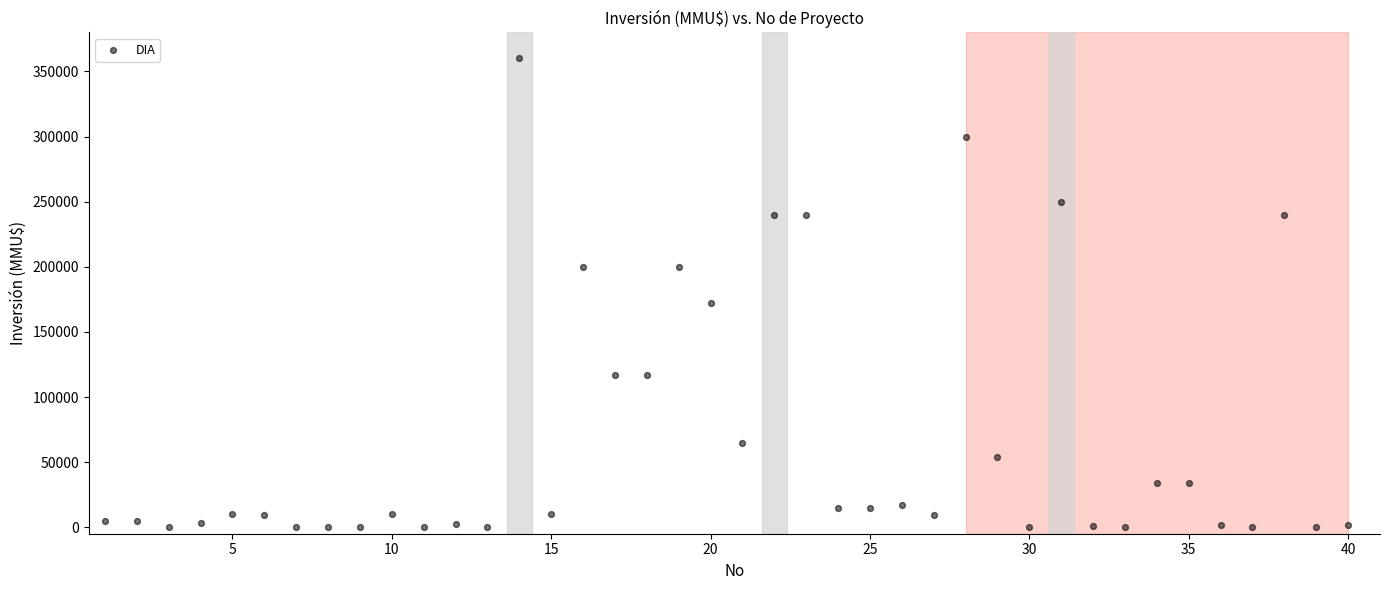

What Y value in the scatter plot is closest to 180000?

172000